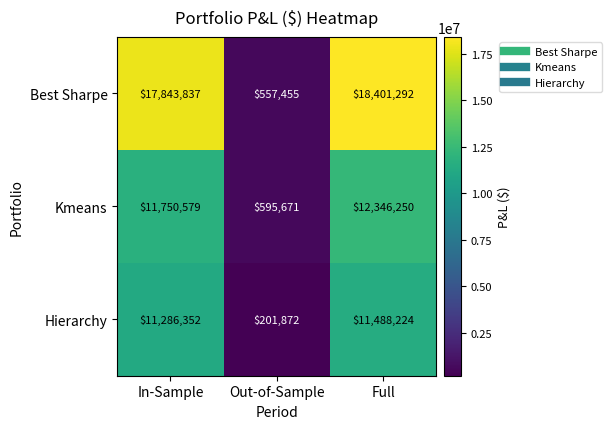

What is the average value of the Kmeans series?

8230833